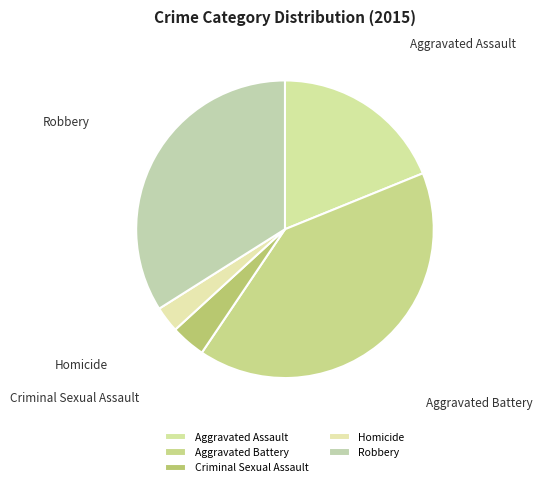

Which has a higher value, Aggravated Assault or Robbery?

Robbery